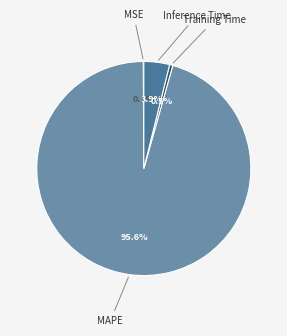

Is there any slice that represents more than half of the pie?

Yes